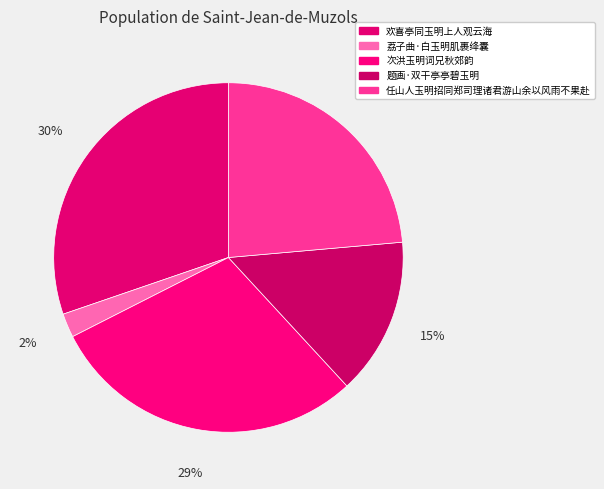

Does any single category account for the majority?

No